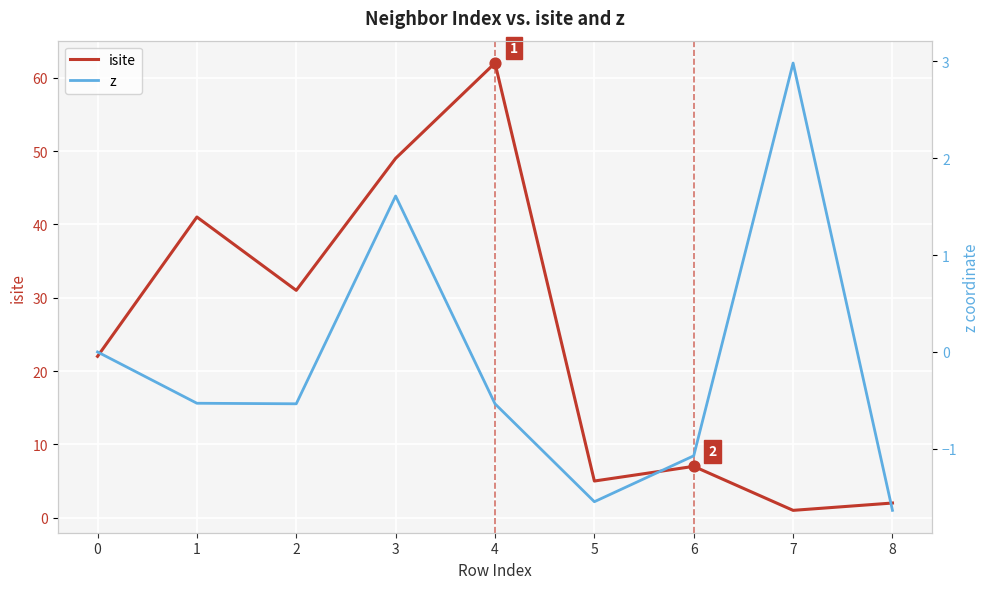

What are all the series names shown in the legend?

isite, z